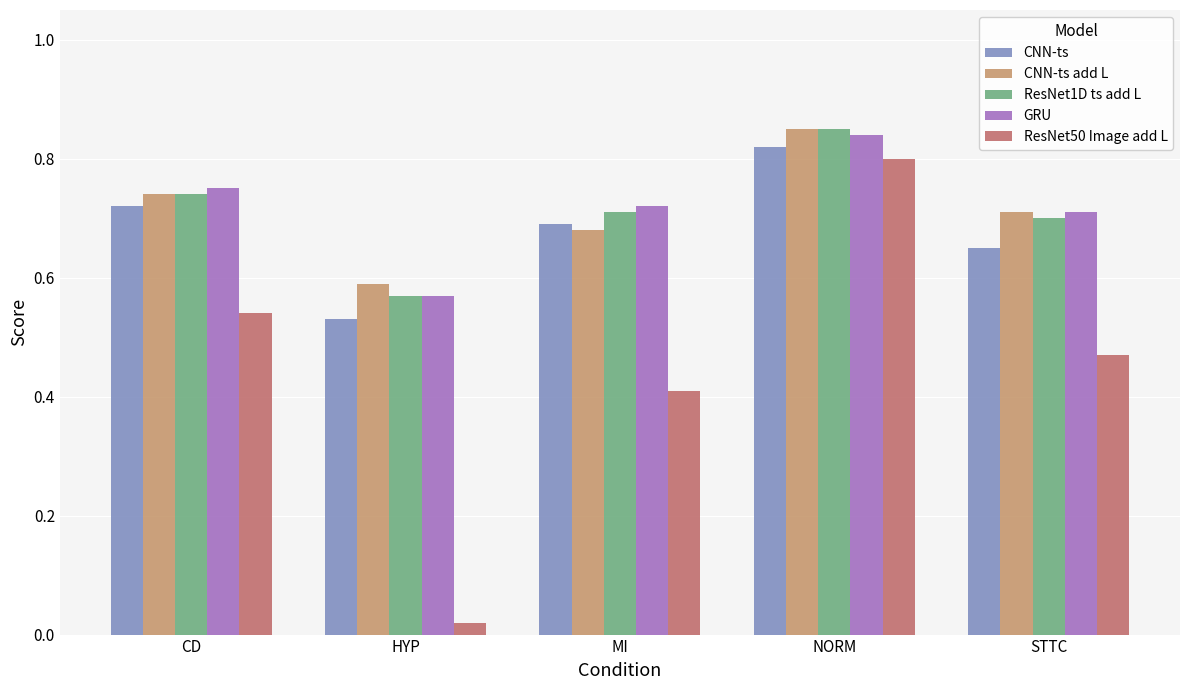

At which label does GRU reach its peak?

NORM